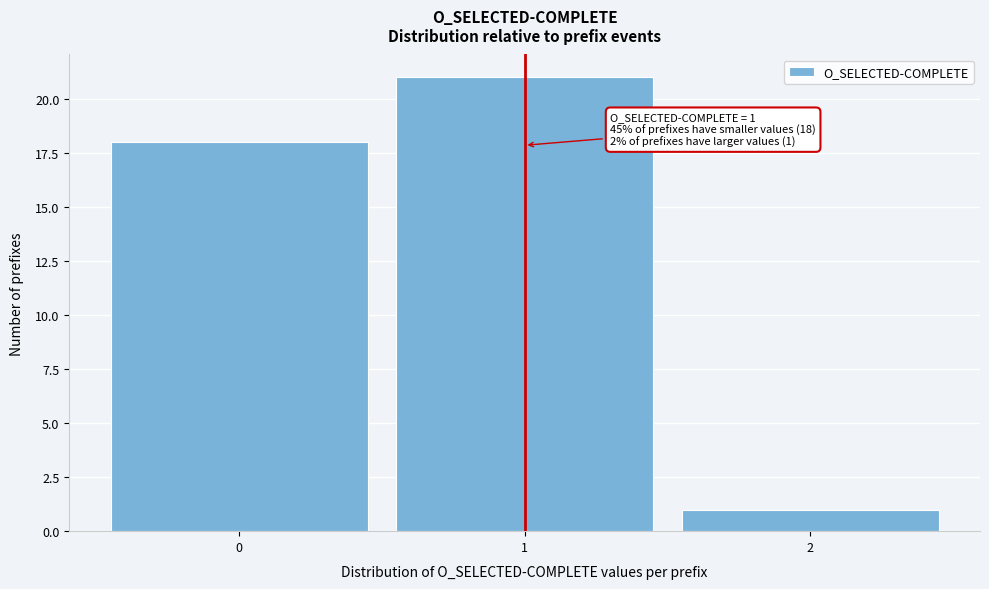

Which range on the x-axis has the tallest bar?

0.5 to 1.5